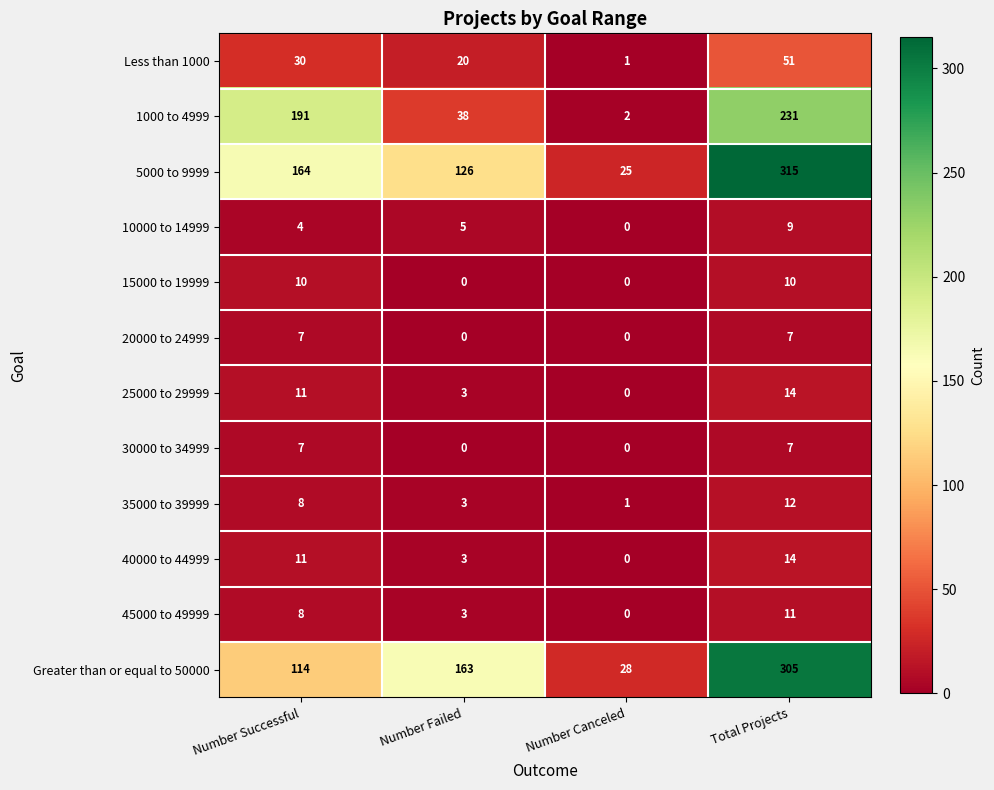

What is the greatest value displayed?

315